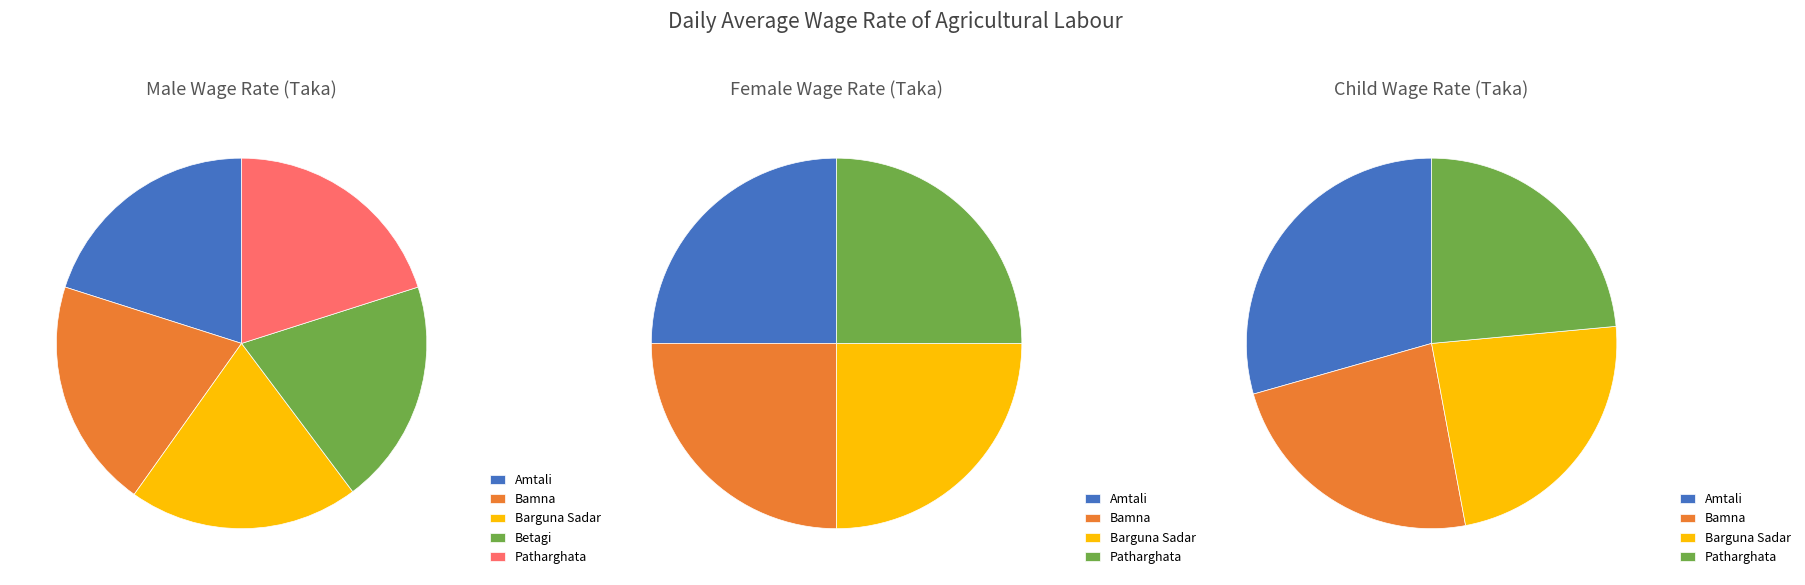

To the nearest percent, what is the combined percentage of Barguna Sadar and Patharghata?

50%